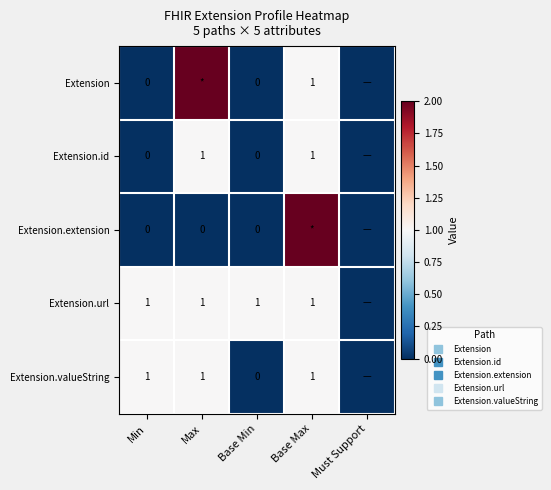

What is the sum of the Extension values at Base Min and Max?

2